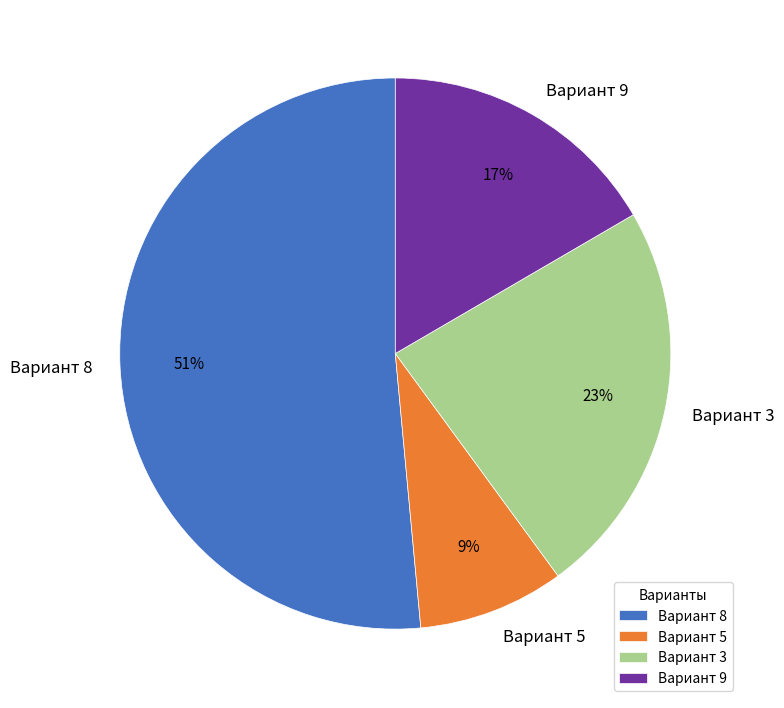

To the nearest percent, what portion does Вариант 5 represent?

9%